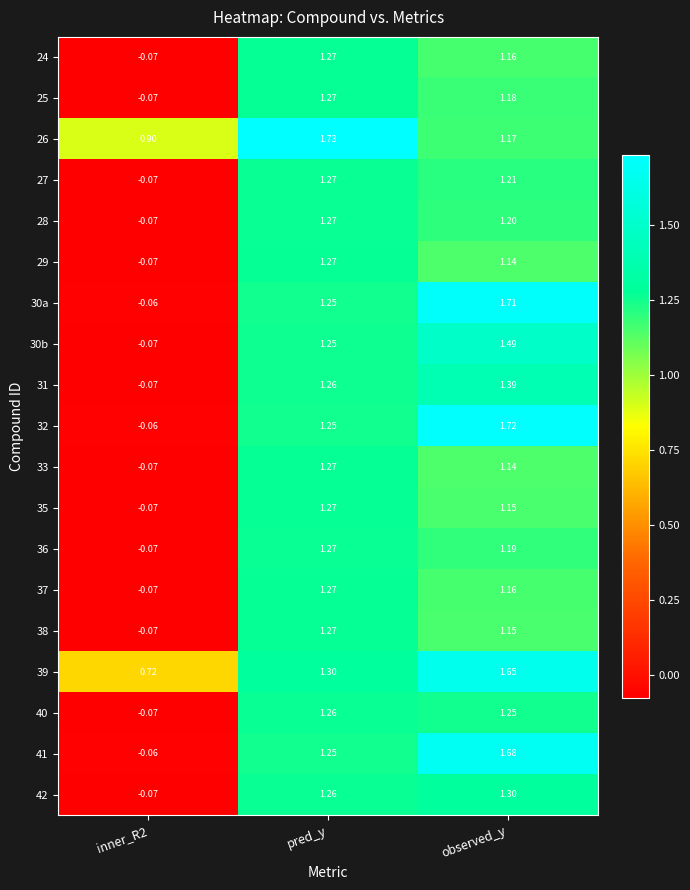

Where does the 25 series first go above 1?

pred_y